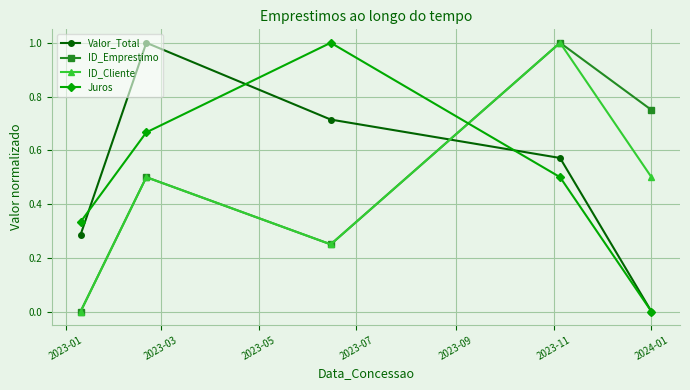

True or false: Juros has more than 1 interior local peaks.

False